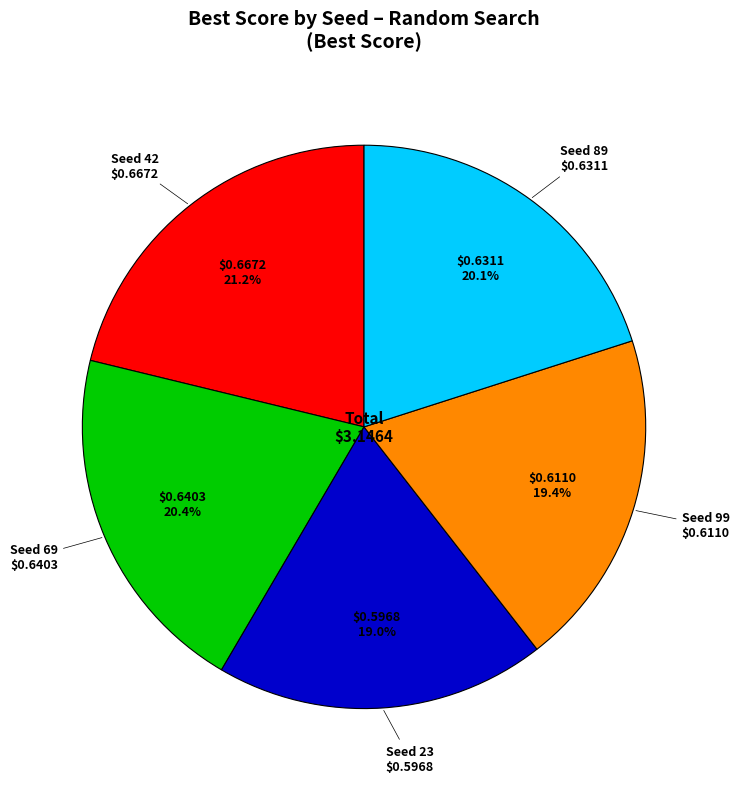

Does any single category account for the majority?

No